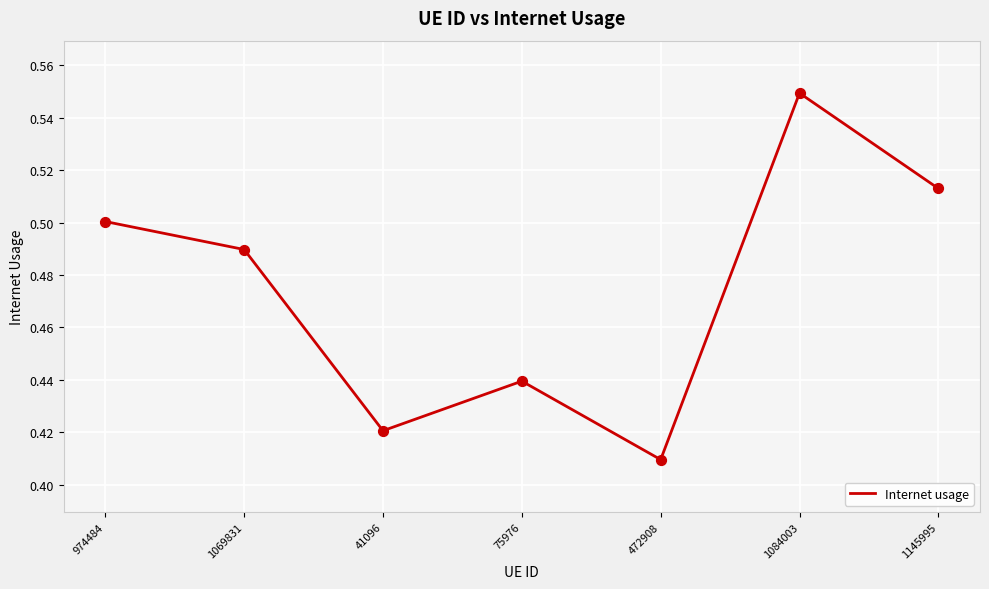

What is the change in value from 75976 to 1145995?

+0.1